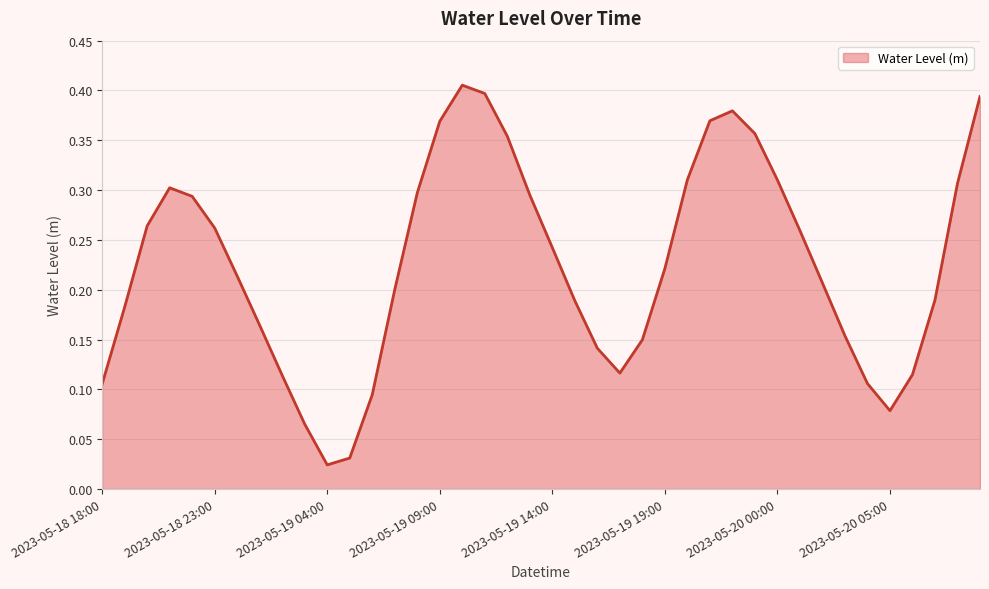

Count the number of categories in the chart.

40